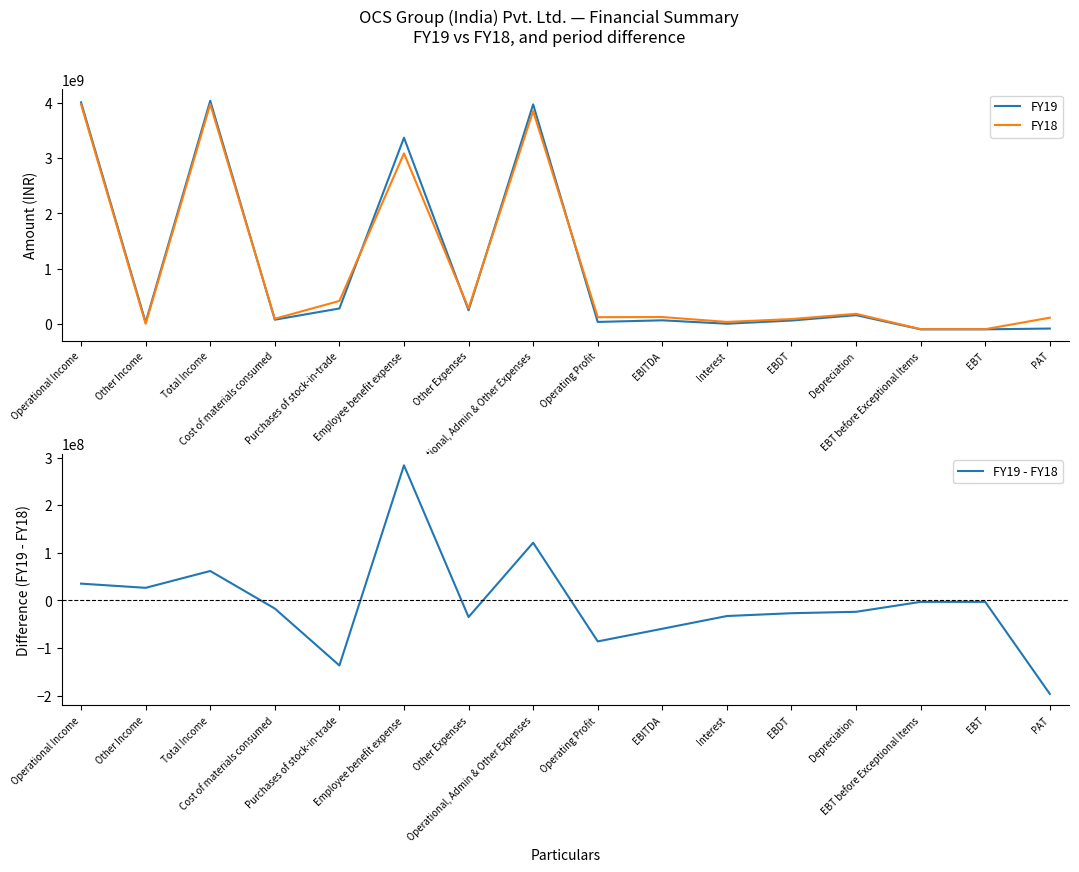

Rank the categories by FY18 value from highest to lowest.

Total Income, Operational Income, Operational, Admin & Other Expenses, Employee benefit expense, Purchases of stock-in-trade, Other Expenses, Depreciation, EBITDA, Operating Profit, PAT, Cost of materials consumed, EBDT, Interest, Other Income, EBT before Exceptional Items, EBT